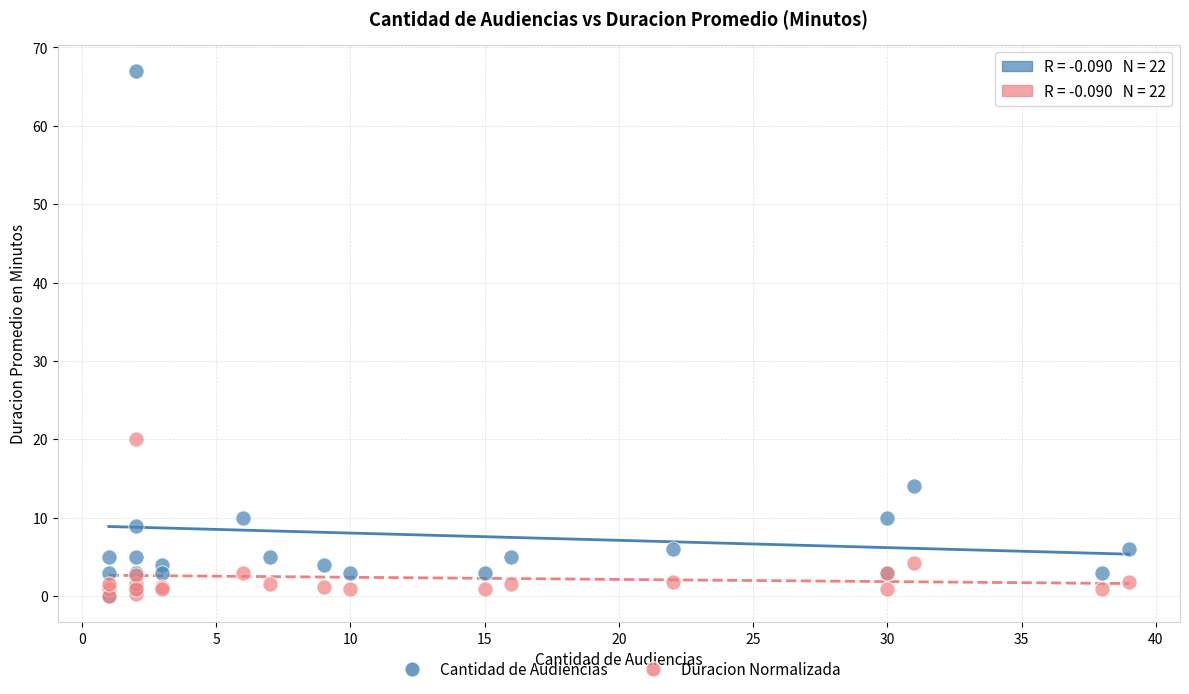

Across all series, what Y value is closest to 33?

20.0